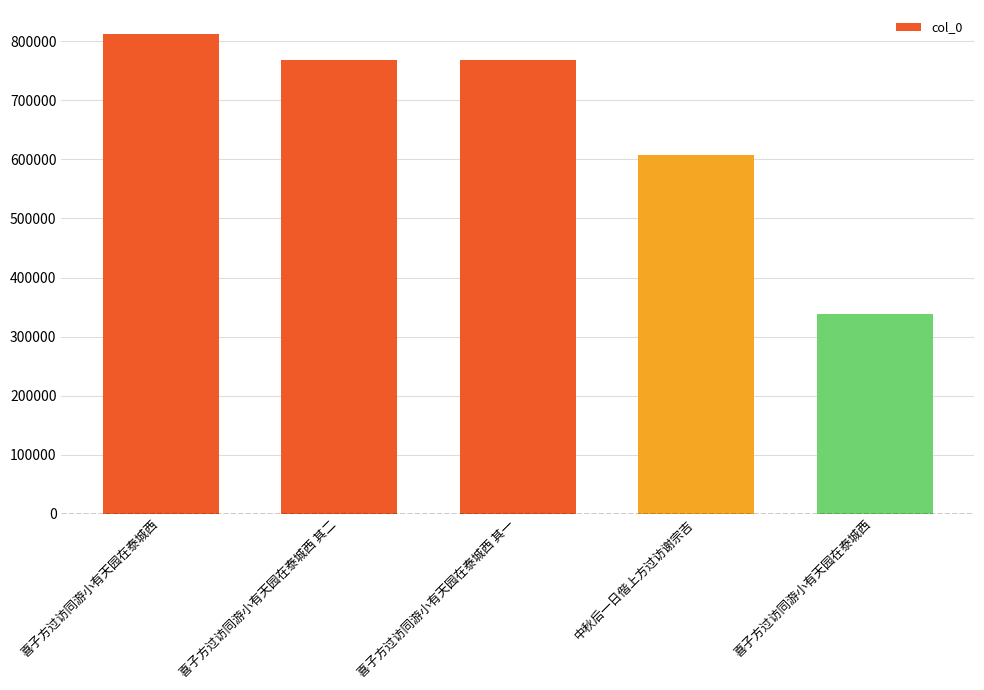

What is the label of the 5th bar from the left?

喜子方过访同游小有天园在泰城西